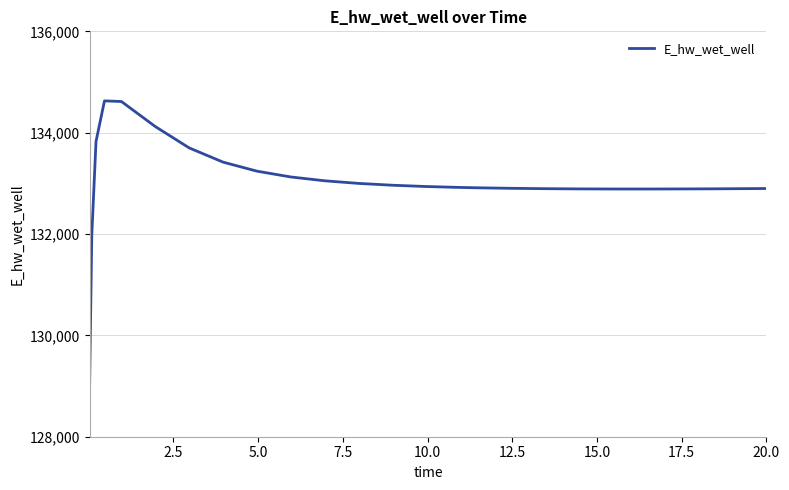

What is the smallest value displayed?

129070.3